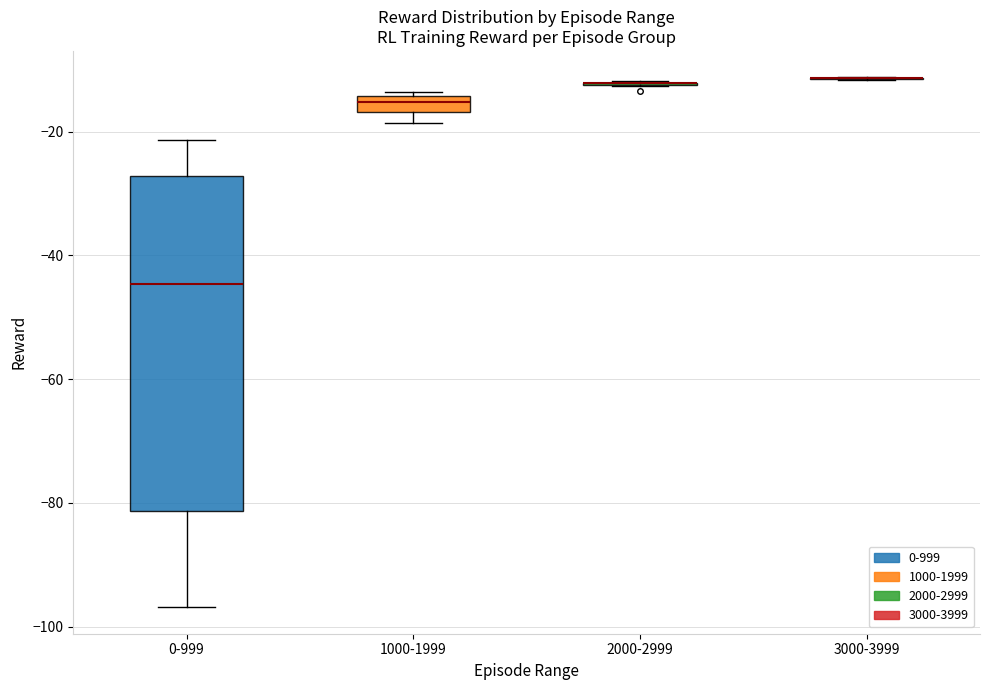

Comparing the boxes themselves (not the whiskers), which one is the tallest?

0-999